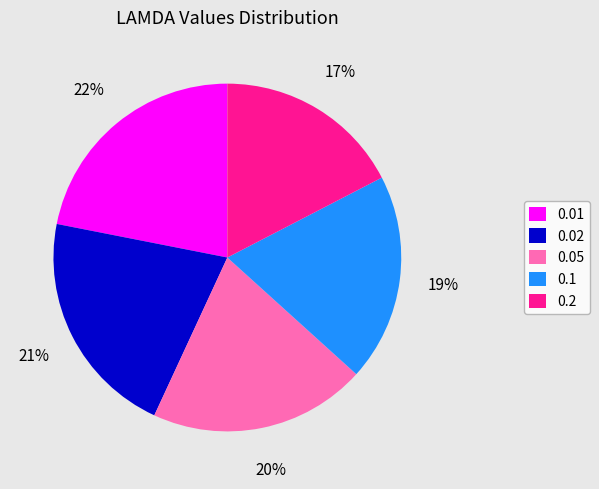

Rank the categories by value from highest to lowest.

0.01, 0.02, 0.05, 0.1, 0.2